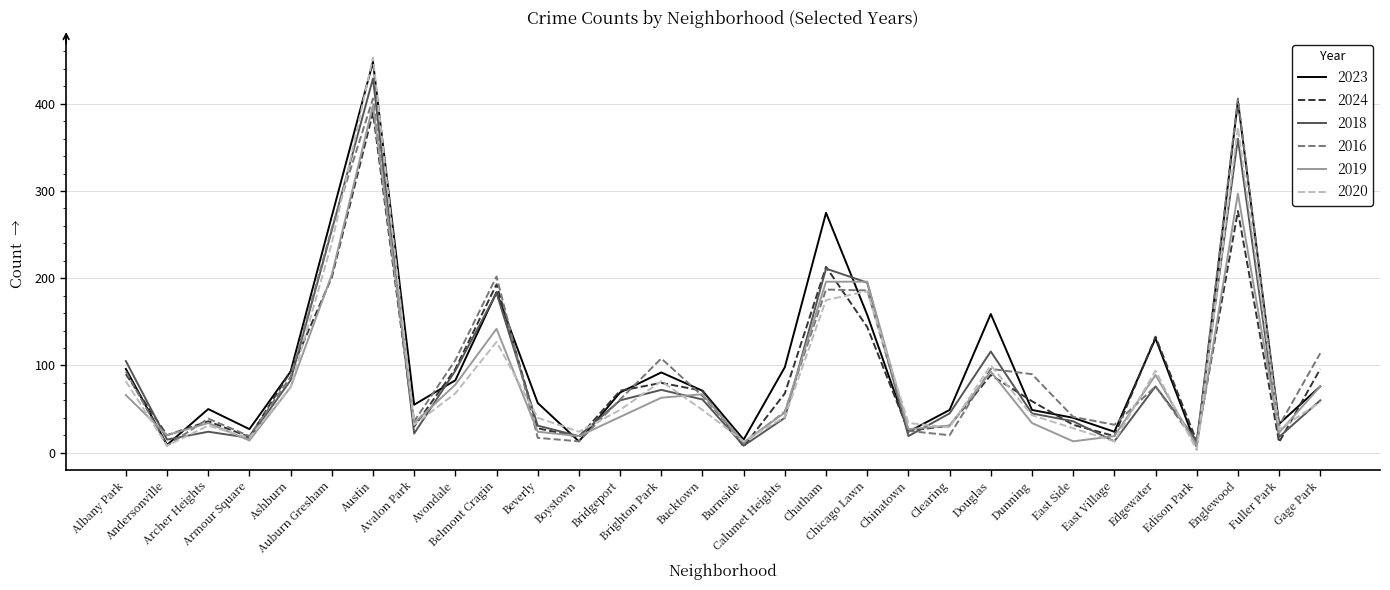

The 2018 series shows 105 at Albany Park. True or false?

True